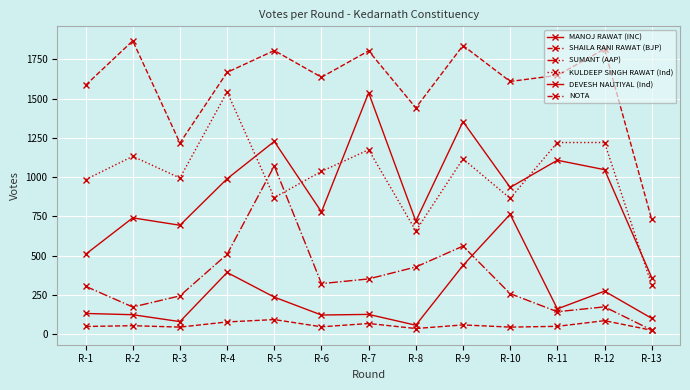

Does the chart have visible grid lines?

Yes